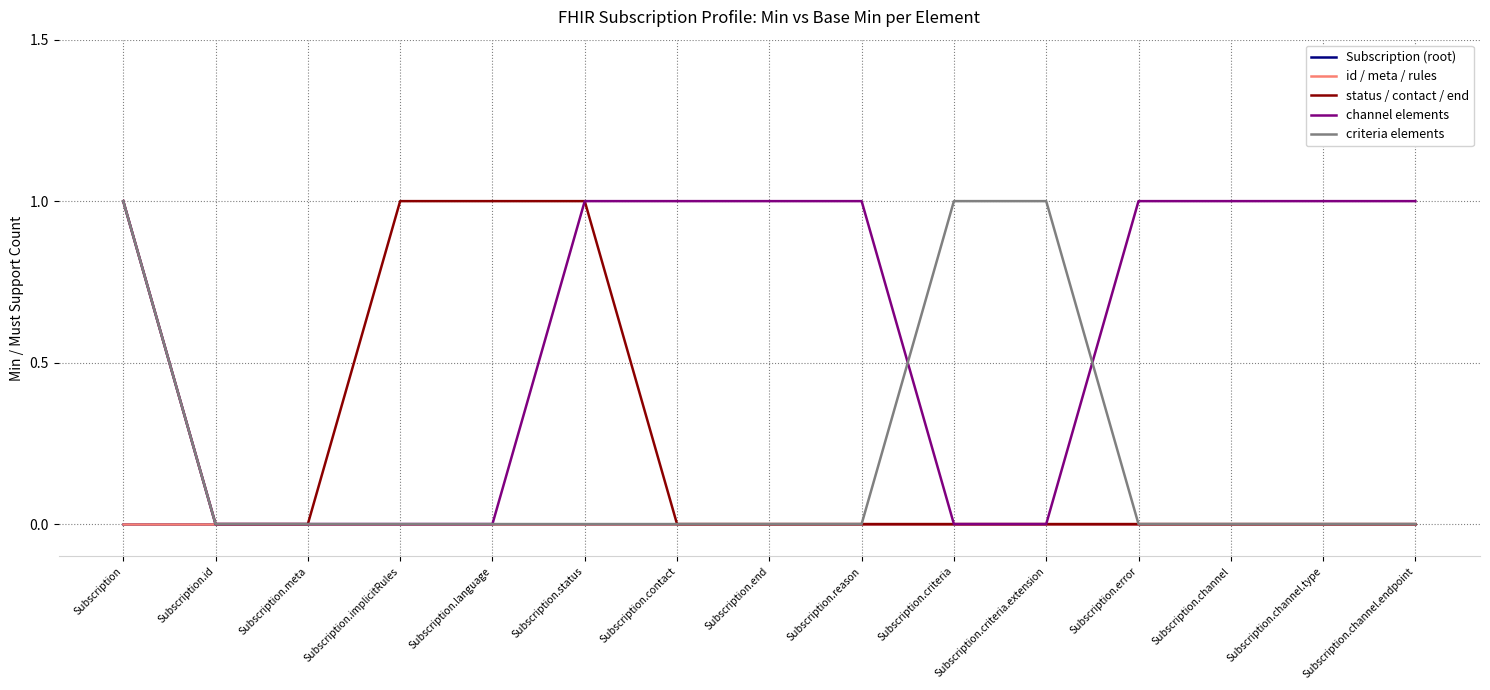

Does the chart have visible grid lines?

Yes